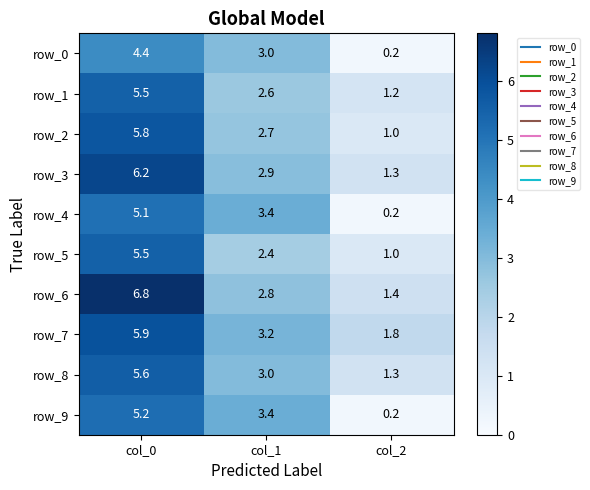

Is it true that row_3 equals 6.2 at col_0?

True